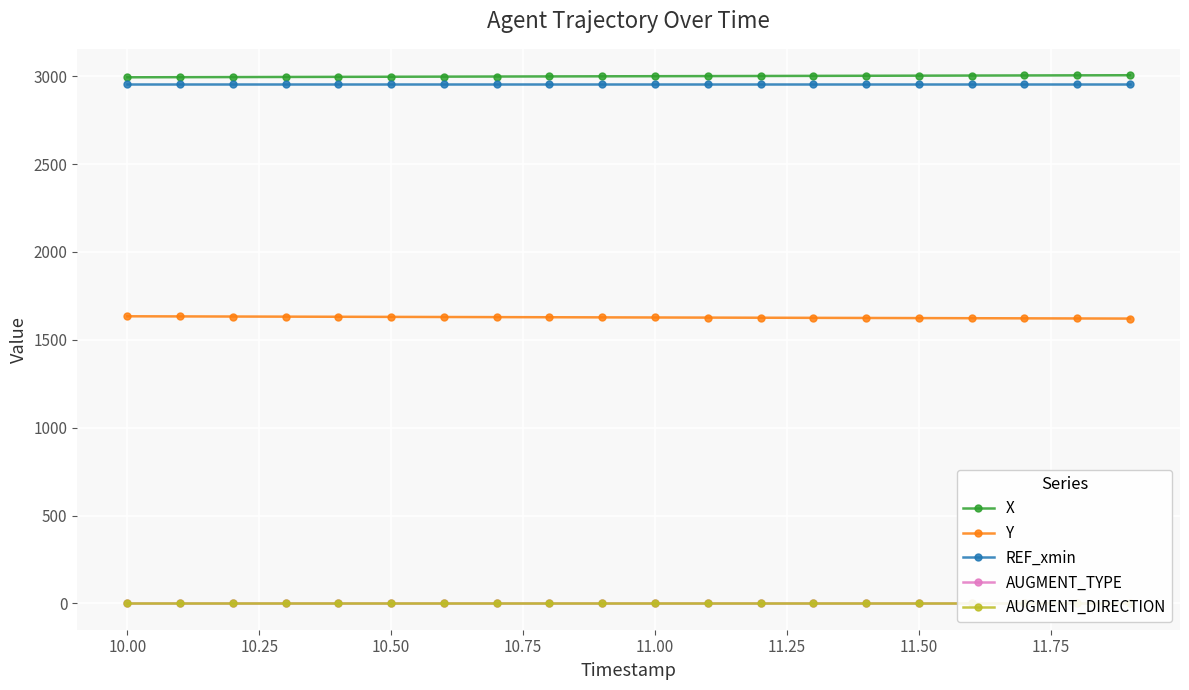

What is the average value of the Y series?

1627.3